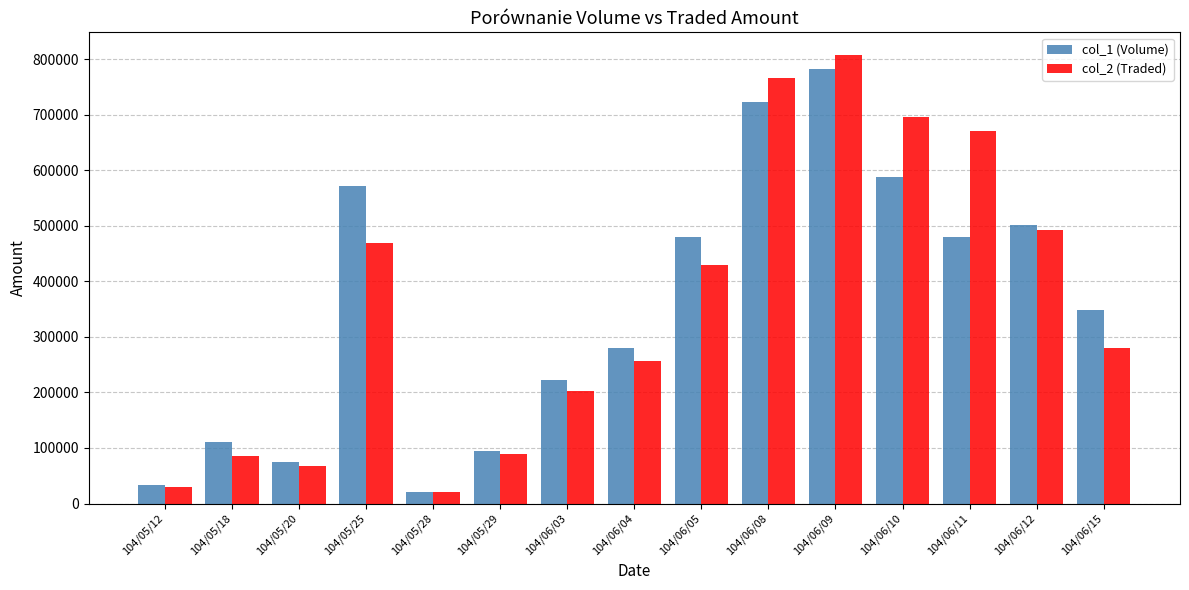

What is the difference between the second highest and second lowest values in the col_2 (Traded) series?

735090